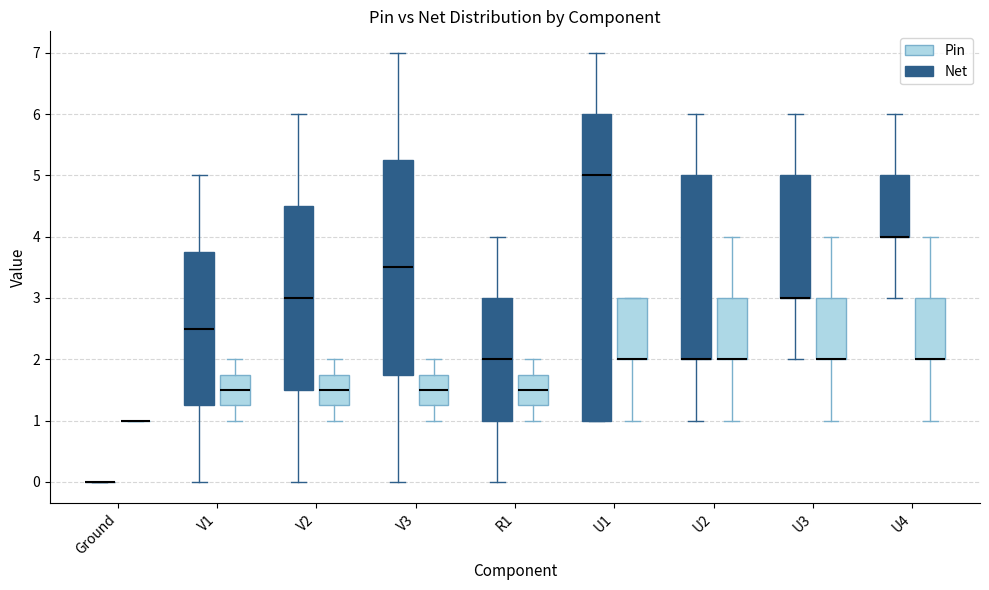

Reading left to right, read every box against the y-axis: the position of its median line, the range the box covers, and the ends of its whiskers. The values are not printed on the chart, so give them approximately, as read against the axis.

Ground (Net): box collapsed to a line at 0.0, whiskers 0.0 to 0.0
Ground (Pin): box collapsed to a line at 1.0, whiskers 1.0 to 1.0
V1 (Net): median 2.5, box 1.3 to 3.8, whiskers 0.0 to 5.0
V1 (Pin): median 1.5, box 1.3 to 1.8, whiskers 1.0 to 2.0
V2 (Net): median 3.0, box 1.5 to 4.5, whiskers 0.0 to 6.0
V2 (Pin): median 1.5, box 1.3 to 1.8, whiskers 1.0 to 2.0
V3 (Net): median 3.5, box 1.8 to 5.3, whiskers 0.0 to 7.0
V3 (Pin): median 1.5, box 1.3 to 1.8, whiskers 1.0 to 2.0
R1 (Net): median 2.0, box 1.0 to 3.0, whiskers 0.0 to 4.0
R1 (Pin): median 1.5, box 1.3 to 1.8, whiskers 1.0 to 2.0
U1 (Net): median 5.0, box 1.0 to 6.0, whiskers 1.0 to 7.0
U1 (Pin): median 2.0 (drawn on the box's lower edge), box 2.0 to 3.0, whiskers 1.0 to 3.0
U2 (Net): median 2.0 (drawn on the box's lower edge), box 2.0 to 5.0, whiskers 1.0 to 6.0
U2 (Pin): median 2.0 (drawn on the box's lower edge), box 2.0 to 3.0, whiskers 1.0 to 4.0
U3 (Net): median 3.0 (drawn on the box's lower edge), box 3.0 to 5.0, whiskers 2.0 to 6.0
U3 (Pin): median 2.0 (drawn on the box's lower edge), box 2.0 to 3.0, whiskers 1.0 to 4.0
U4 (Net): median 4.0 (drawn on the box's lower edge), box 4.0 to 5.0, whiskers 3.0 to 6.0
U4 (Pin): median 2.0 (drawn on the box's lower edge), box 2.0 to 3.0, whiskers 1.0 to 4.0